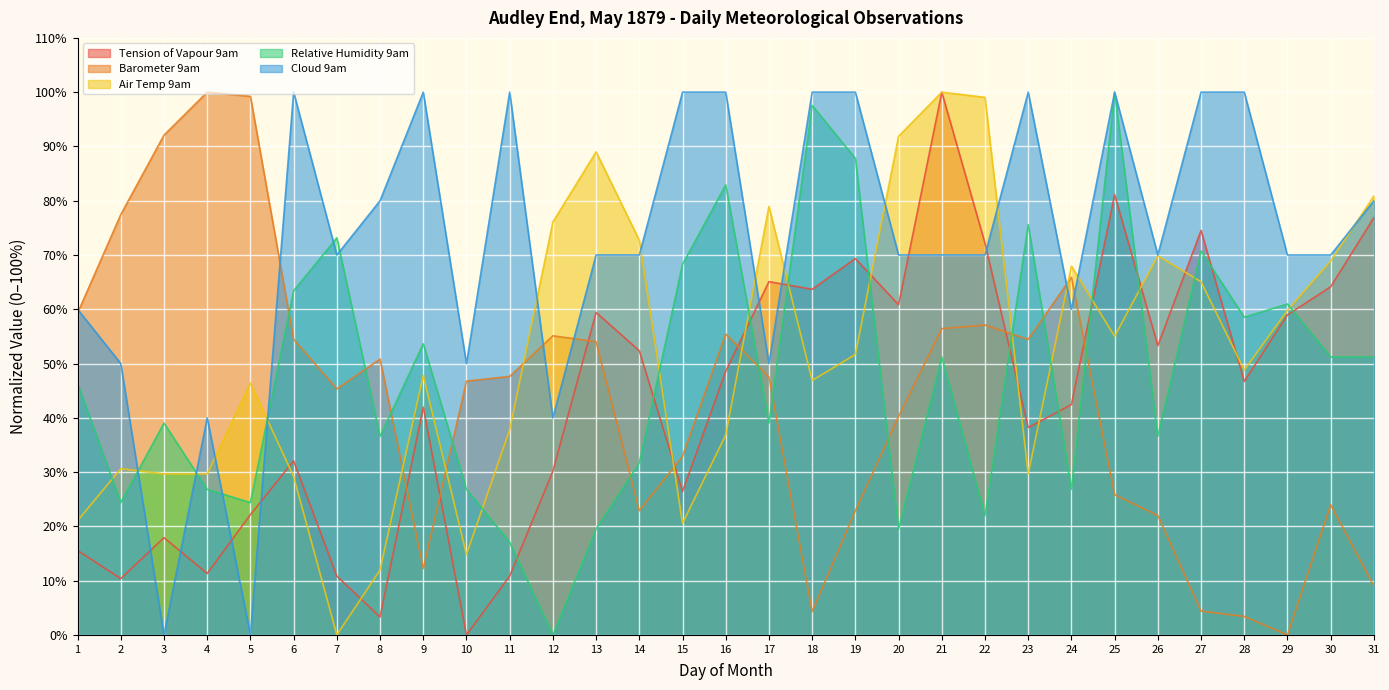

What is the sum of the Cloud 9am values at 22 and 24?

130.0